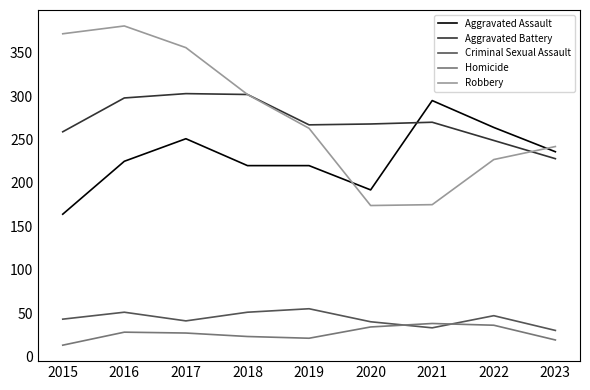

Is it true that Homicide equals 6 at 2017?

False